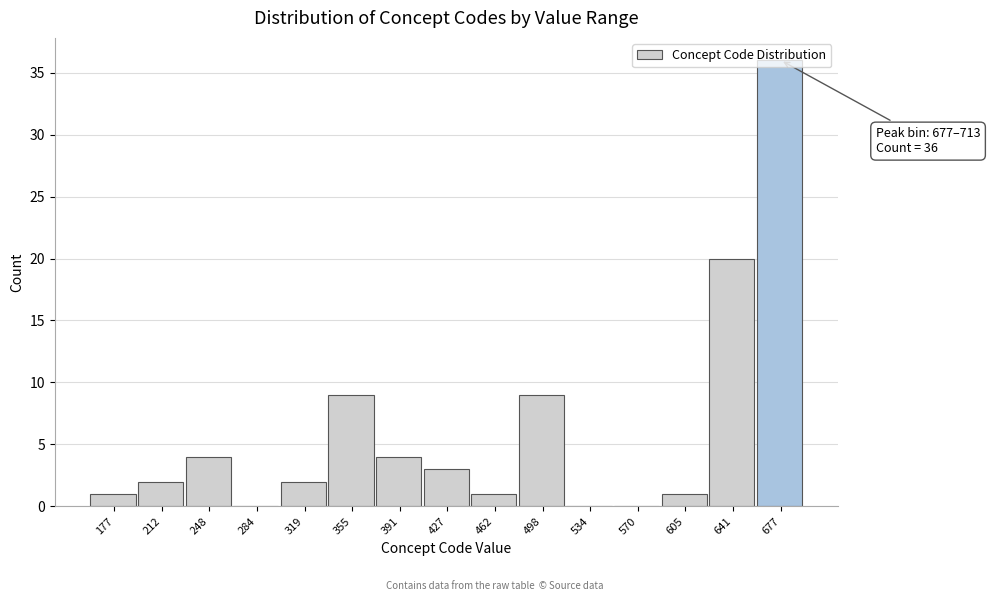

What is the change in value from 177 to 355?

+8